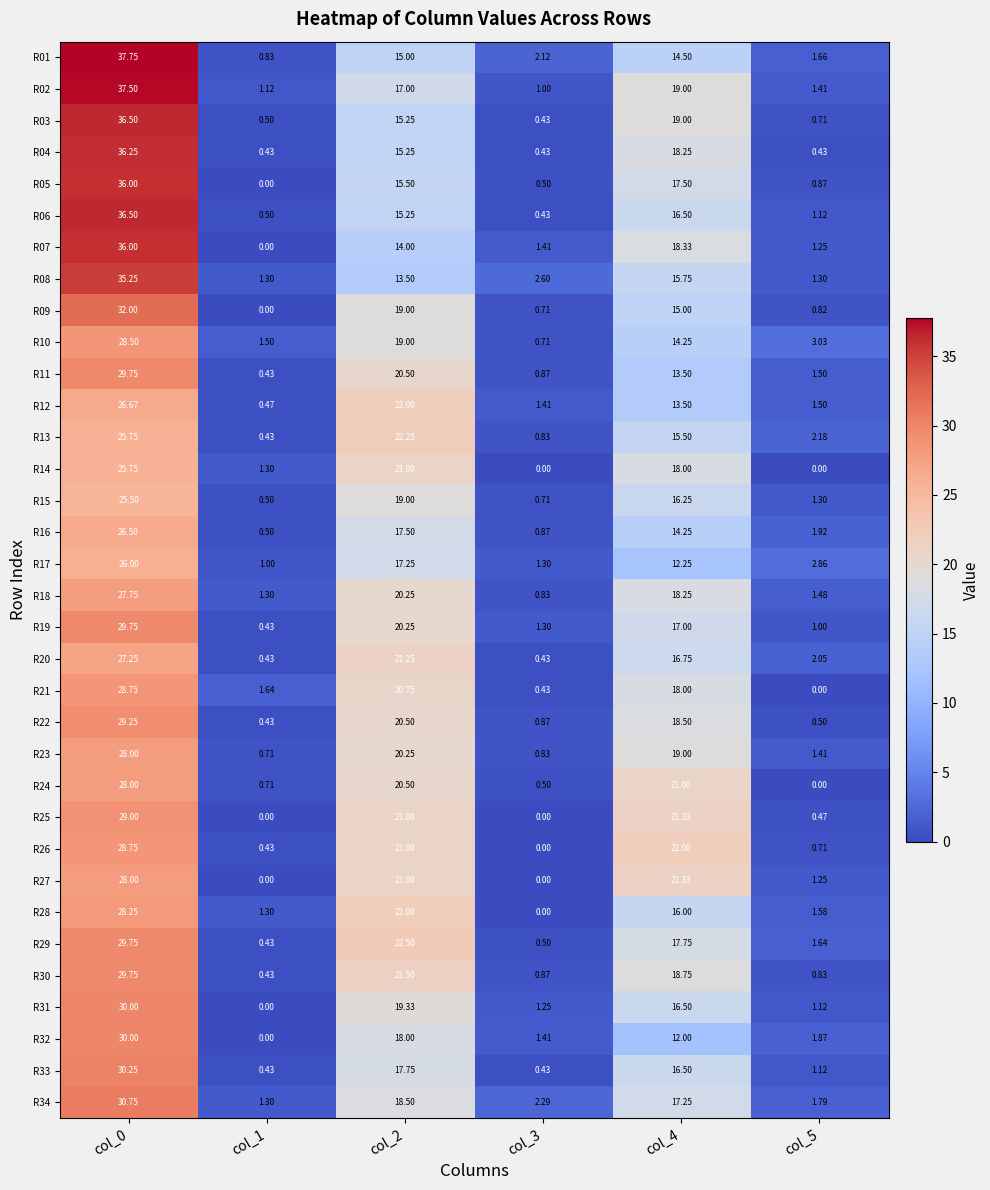

Is the value of R34 at col_1 greater than the value of R22 at col_0?

No